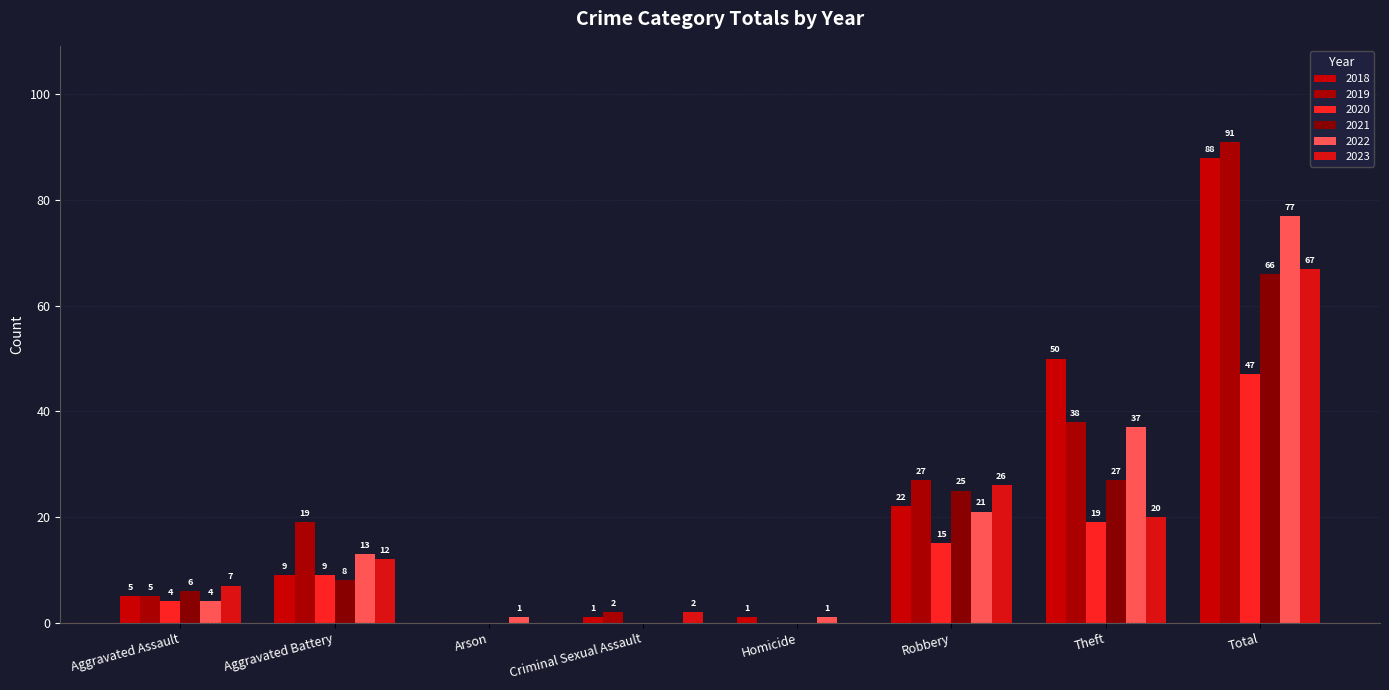

Reading left to right, list all the values displayed in this chart.

2018: 5	9	0	1	1	22	50	88
2019: 5	19	0	2	0	27	38	91
2020: 4	9	0	0	0	15	19	47
2021: 6	8	0	0	0	25	27	66
2022: 4	13	1	0	1	21	37	77
2023: 7	12	0	2	0	26	20	67